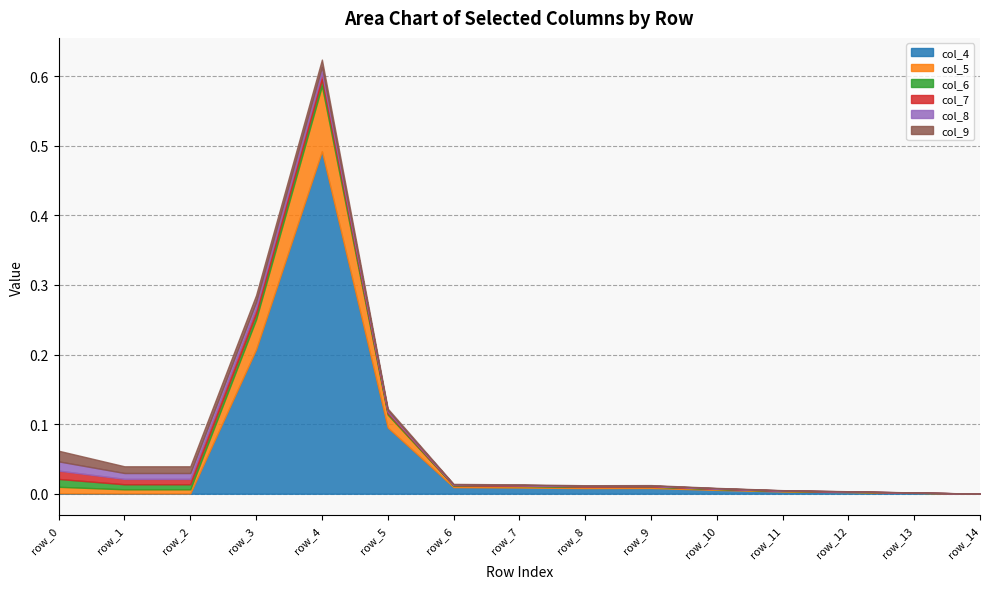

How many interior local valleys does the col_7 series have?

2